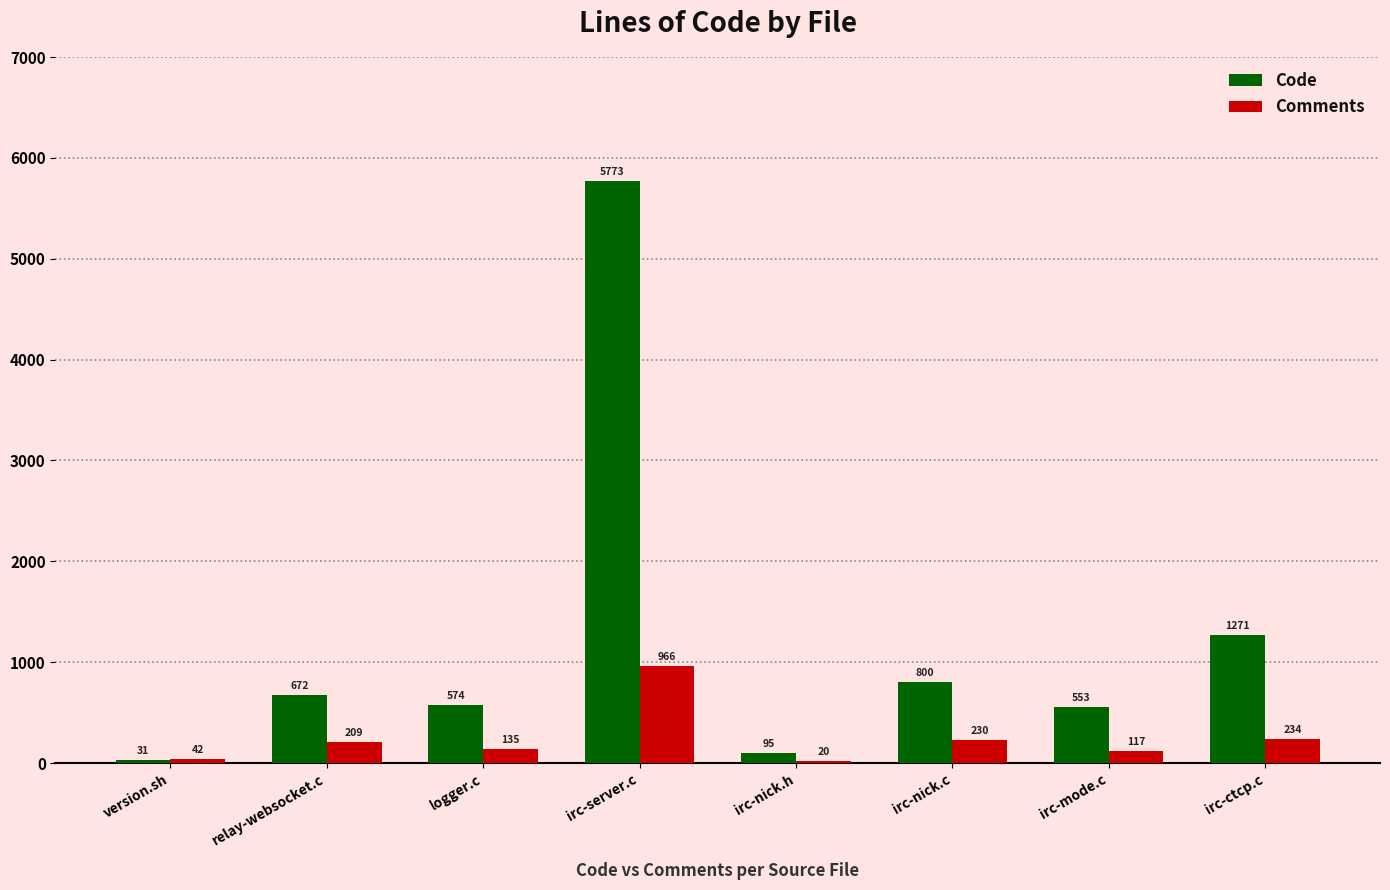

Reading left to right, transcribe all the data shown in this chart.

Code: version.sh=31	relay-websocket.c=672	logger.c=574	irc-server.c=5773	irc-nick.h=95	irc-nick.c=800	irc-mode.c=553	irc-ctcp.c=1271
Comments: version.sh=42	relay-websocket.c=209	logger.c=135	irc-server.c=966	irc-nick.h=20	irc-nick.c=230	irc-mode.c=117	irc-ctcp.c=234